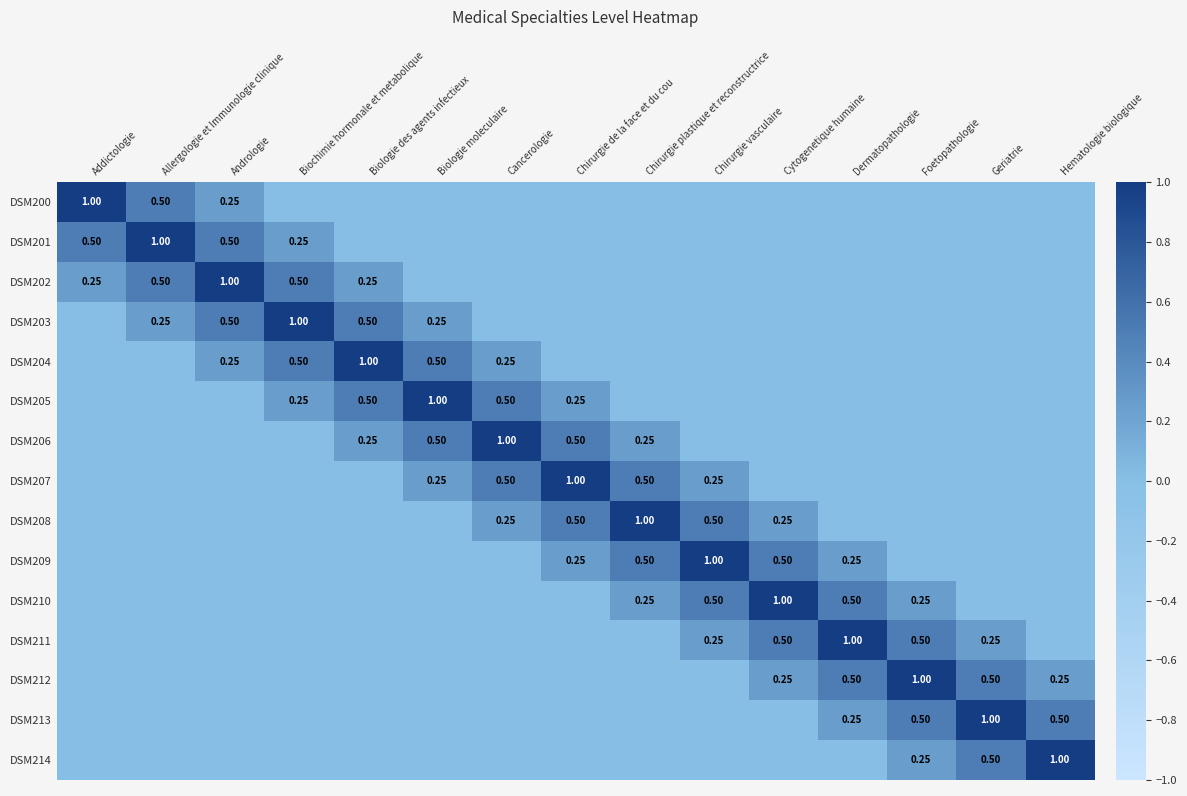

What is the spread (max minus min) of values at Chirurgie plastique et reconstructrice?

1.0